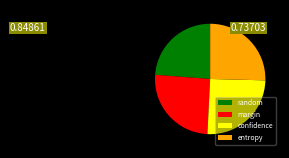

Count the number of slices in the pie.

4